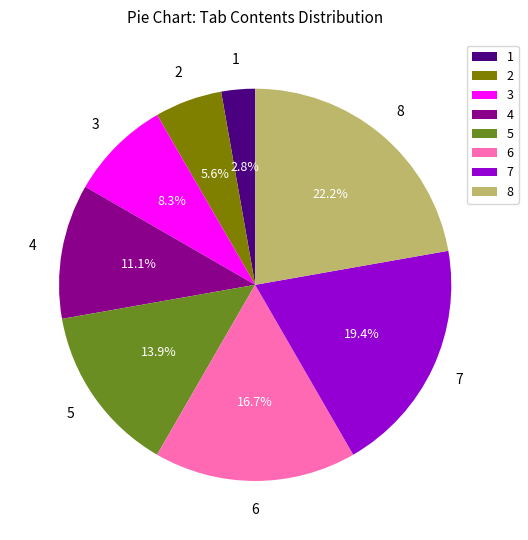

Is there any slice that represents more than half of the pie?

No